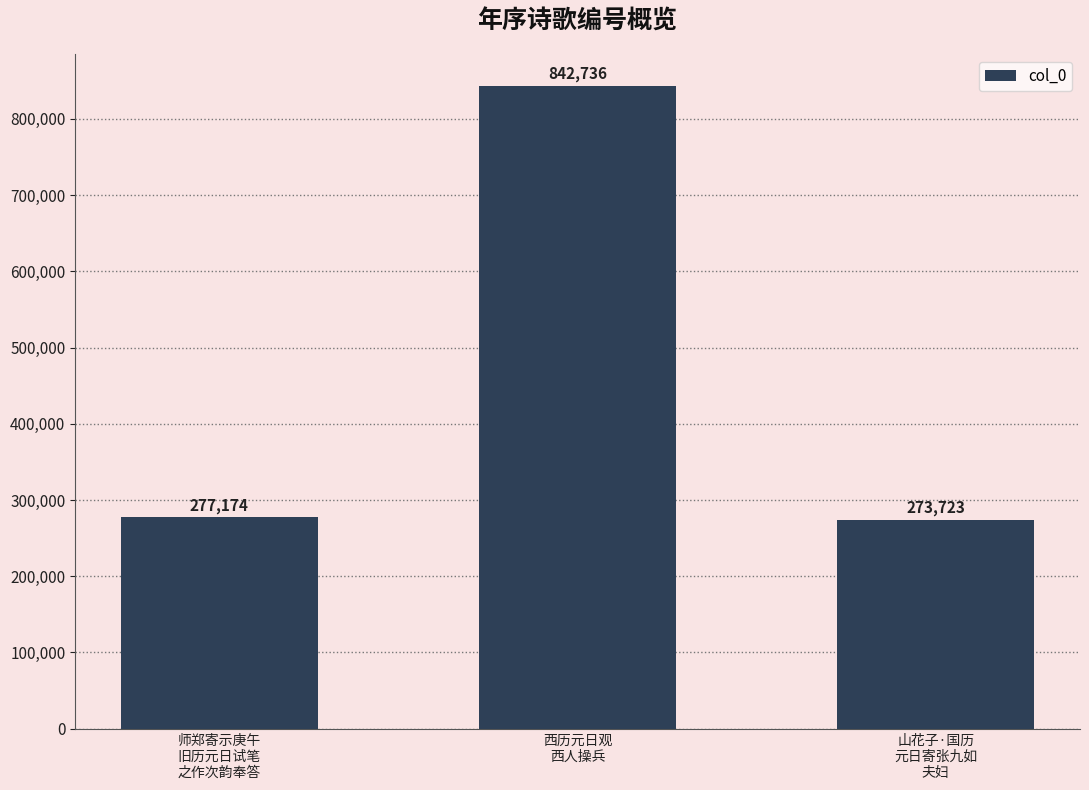

Which has a higher value, 山花子·国历
元日寄张九如
夫妇 or 西历元日观
西人操兵?

西历元日观
西人操兵